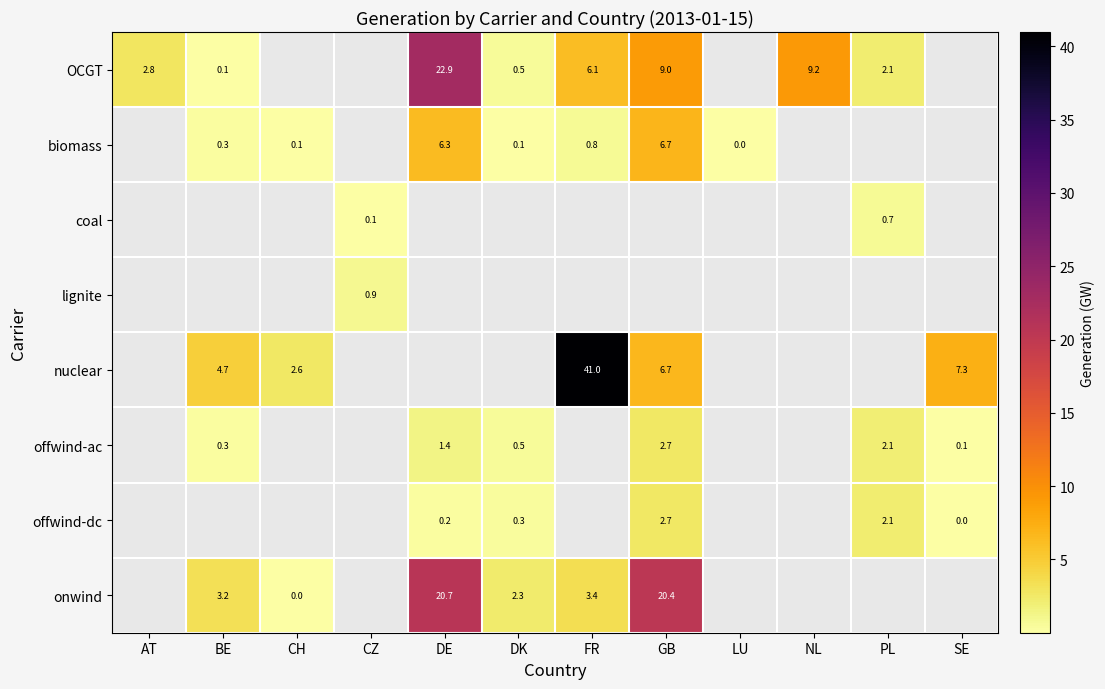

Is it true that onwind equals 3.4 at FR?

True